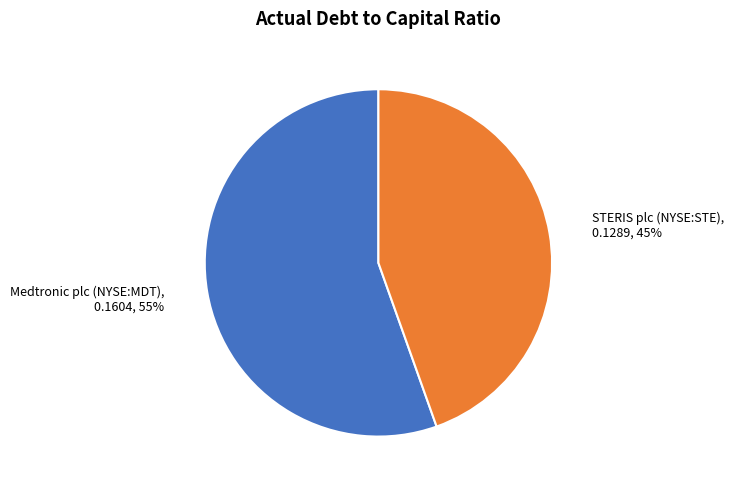

How many segments does this pie chart have?

2